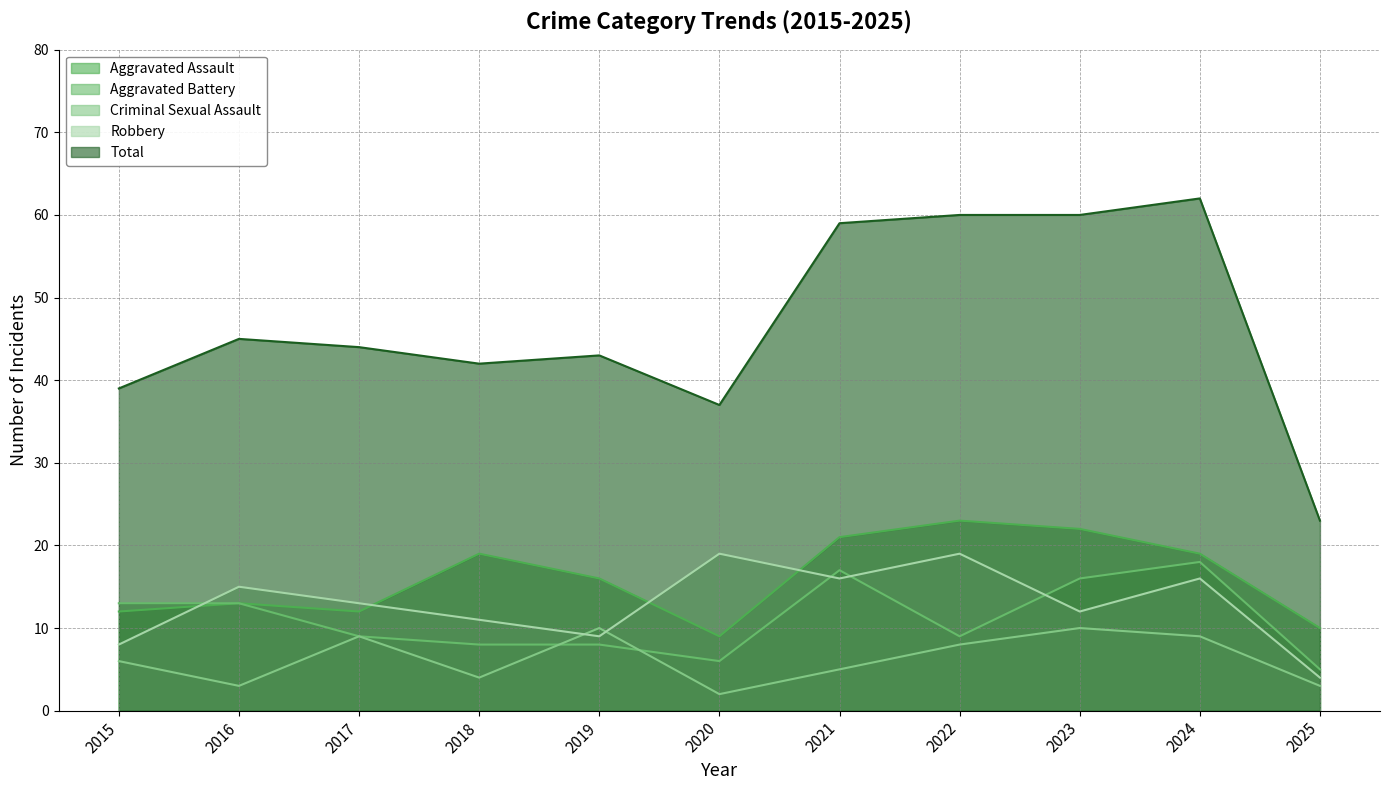

What value does the Criminal Sexual Assault series have at 2022?

8